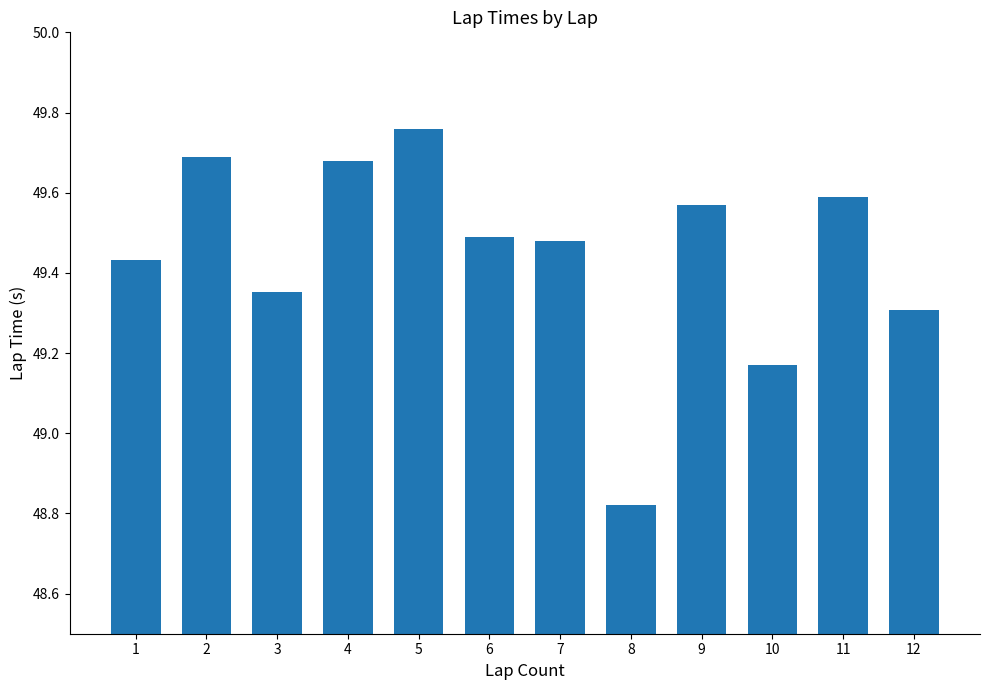

How many bars are there in total?

12